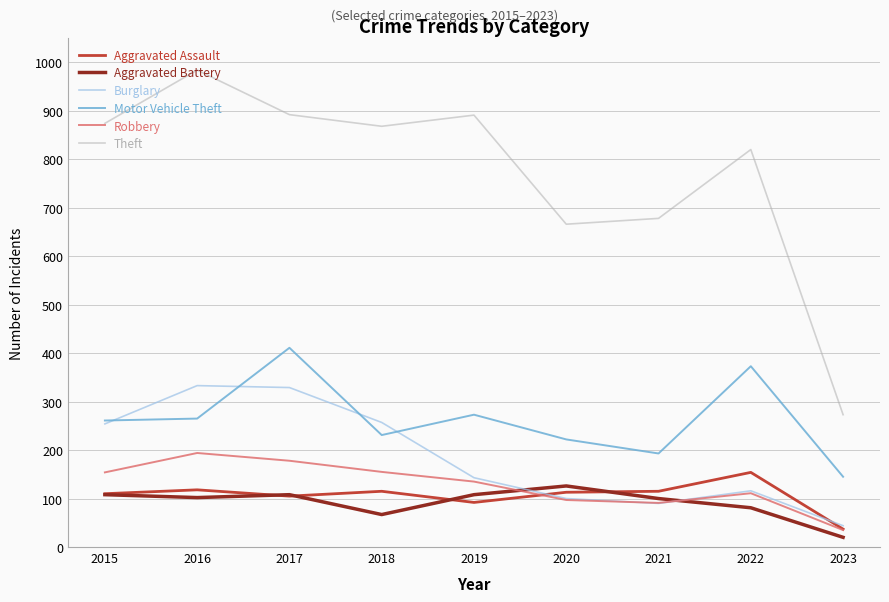

What value does the Burglary series have at 2022?

116